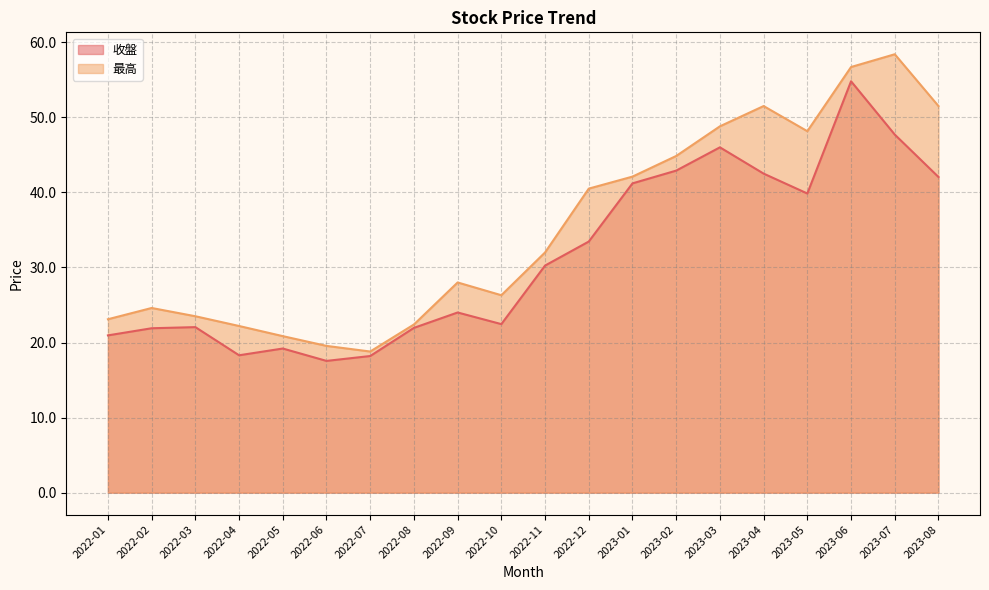

How many lines are shown in the chart?

2